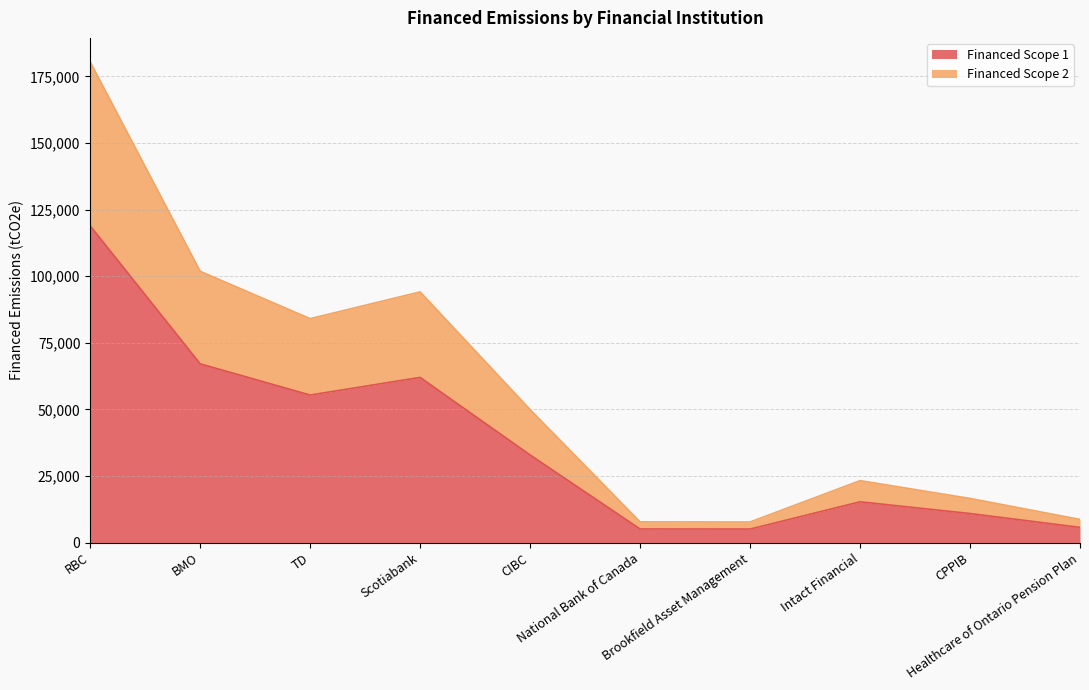

What is the lowest value of the Financed Scope 1 series?

5115.9